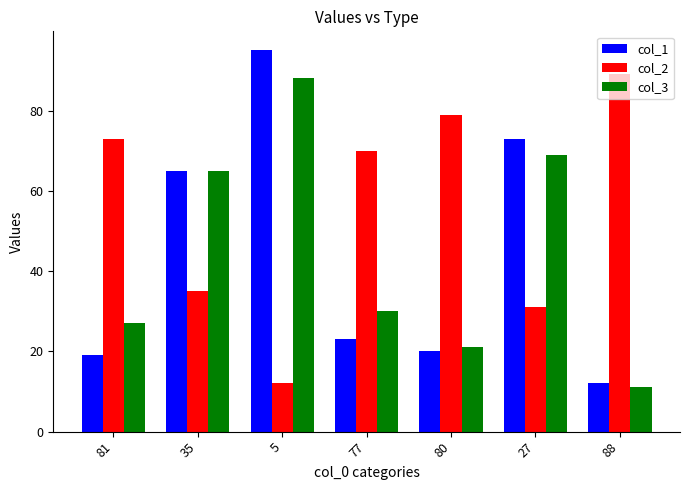

Between 35 and 27, which series saw the biggest shift?

col_1